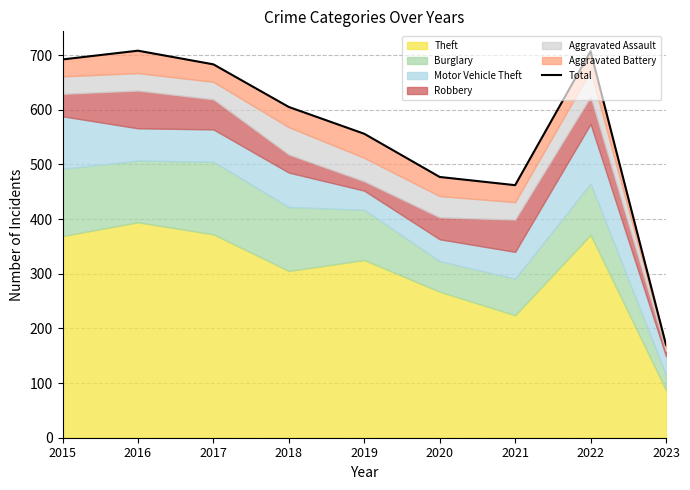

What is the change in value from 2017 to 2020?

-206